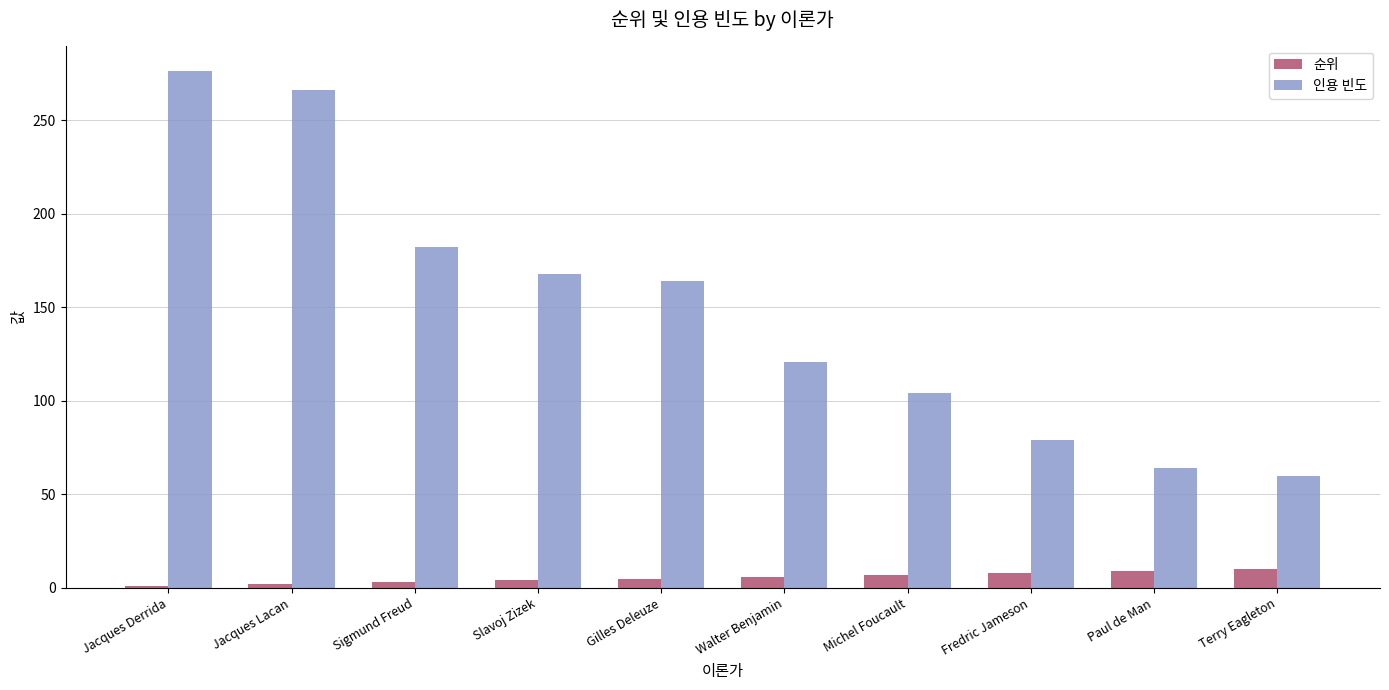

What is the maximum value shown in the chart?

276